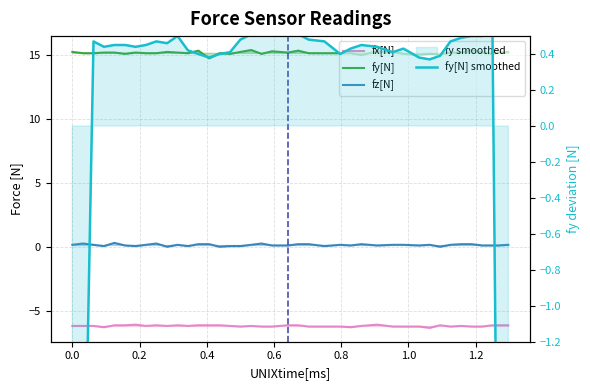

What is the minimum value for fy[N] smoothed?

-5.6